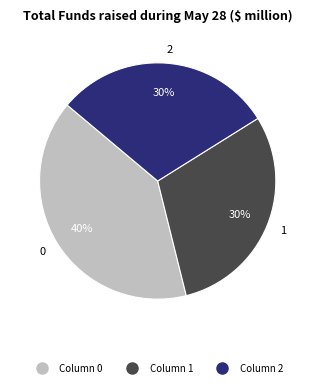

Do 0 and 2 together represent more than half of the pie?

Yes